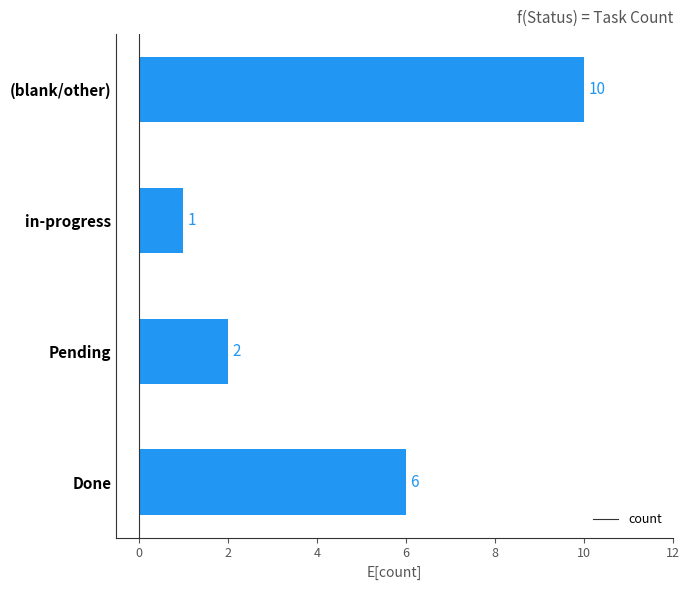

What is the sum of all values?

19